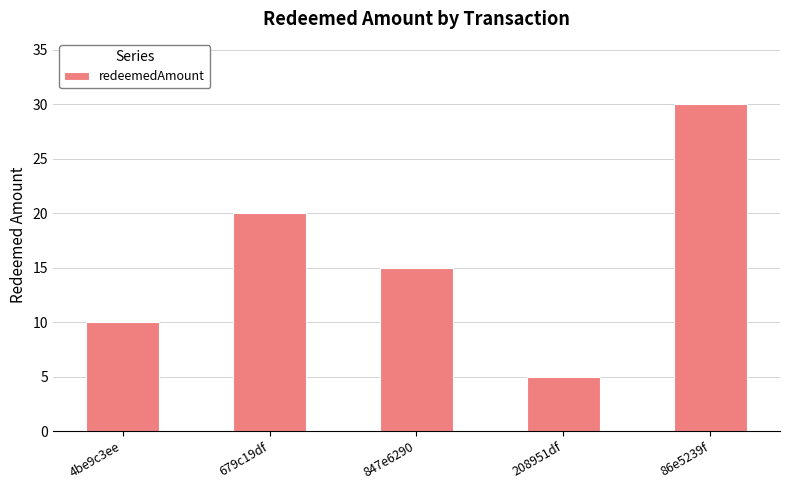

What is the sum of the values at 847e6290 and 4be9c3ee?

25